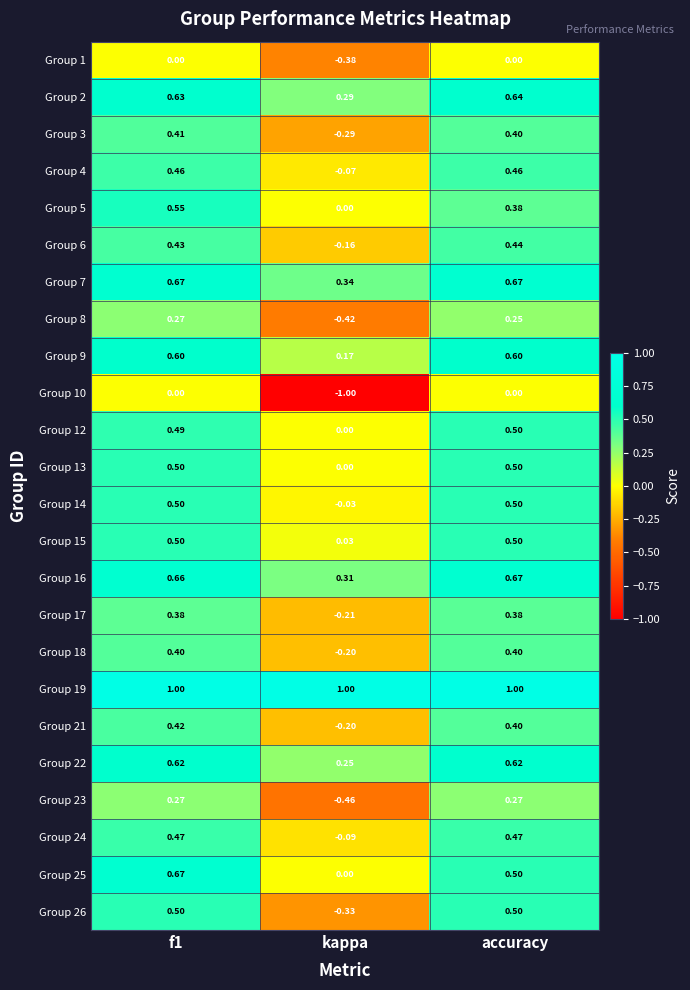

At which category is the sum across all series the highest?

f1